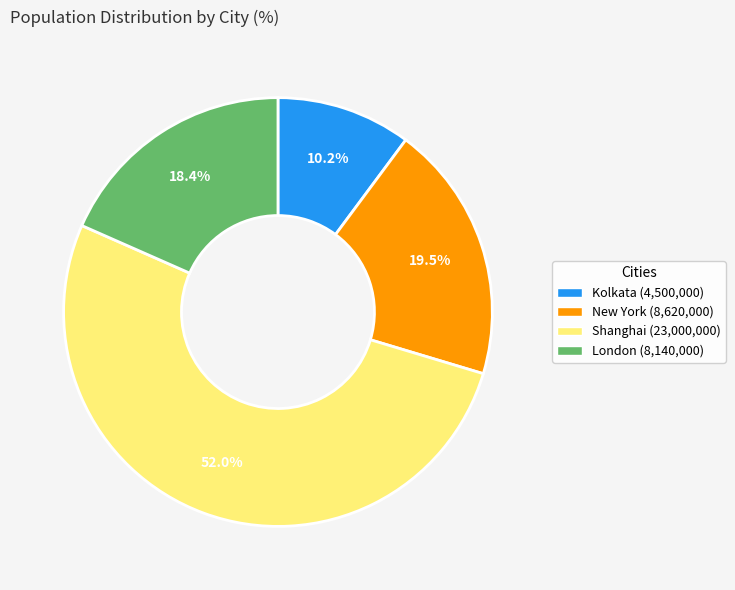

To the nearest percent, what is the difference between the largest and smallest slice percentages?

42%